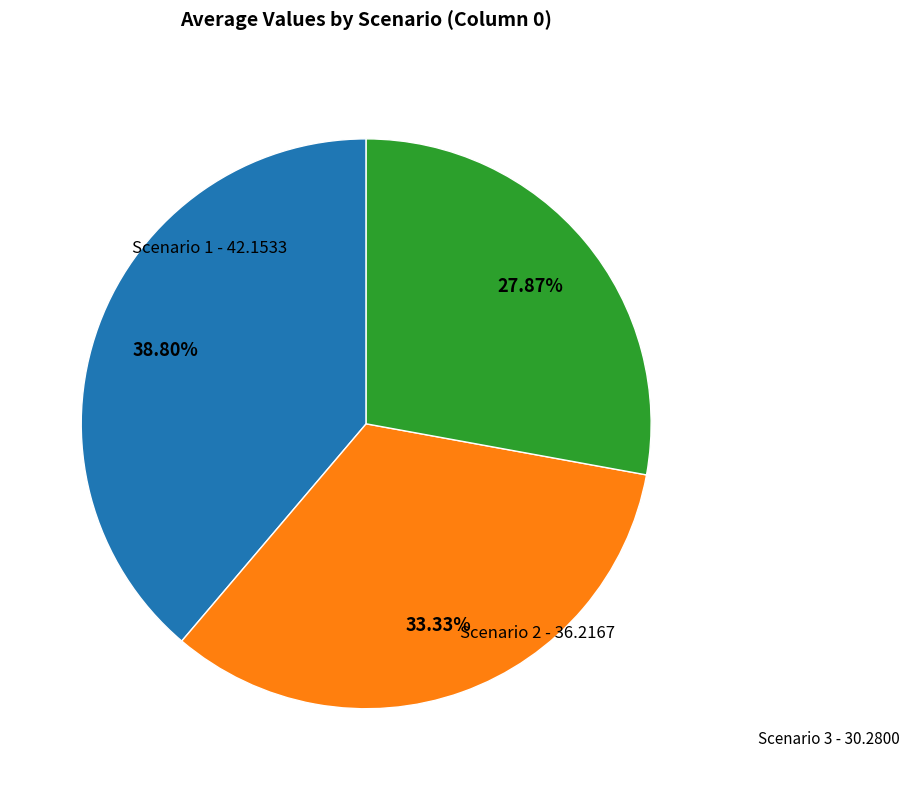

Do Scenario 1 and Scenario 3 together represent more than half of the pie?

Yes